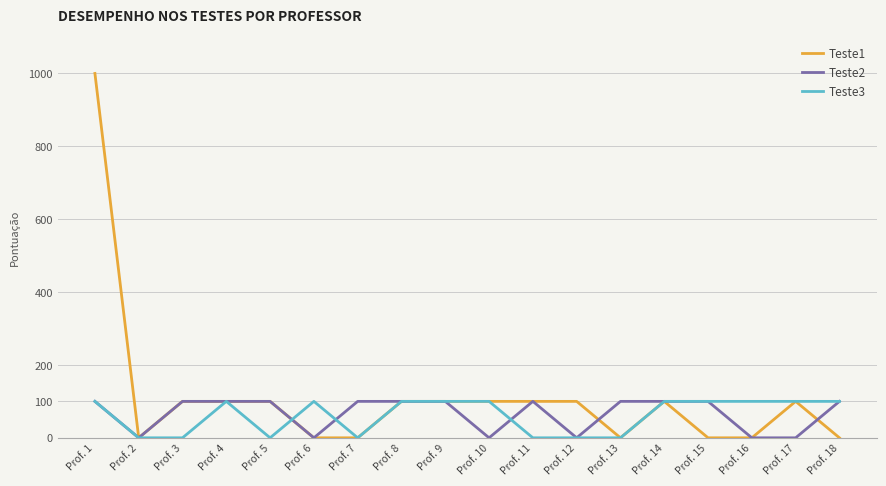

Reading right to left, list all the values displayed in this chart.

Teste1: Prof. 18=0	Prof. 17=100	Prof. 16=0	Prof. 15=0	Prof. 14=100	Prof. 13=0	Prof. 12=100	Prof. 11=100	Prof. 10=100	Prof. 9=100	Prof. 8=100	Prof. 7=0	Prof. 6=0	Prof. 5=100	Prof. 4=100	Prof. 3=100	Prof. 2=0	Prof. 1=1000
Teste2: Prof. 18=100	Prof. 17=0	Prof. 16=0	Prof. 15=100	Prof. 14=100	Prof. 13=100	Prof. 12=0	Prof. 11=100	Prof. 10=0	Prof. 9=100	Prof. 8=100	Prof. 7=100	Prof. 6=0	Prof. 5=100	Prof. 4=100	Prof. 3=100	Prof. 2=0	Prof. 1=100
Teste3: Prof. 18=100	Prof. 17=100	Prof. 16=100	Prof. 15=100	Prof. 14=100	Prof. 13=0	Prof. 12=0	Prof. 11=0	Prof. 10=100	Prof. 9=100	Prof. 8=100	Prof. 7=0	Prof. 6=100	Prof. 5=0	Prof. 4=100	Prof. 3=0	Prof. 2=0	Prof. 1=100